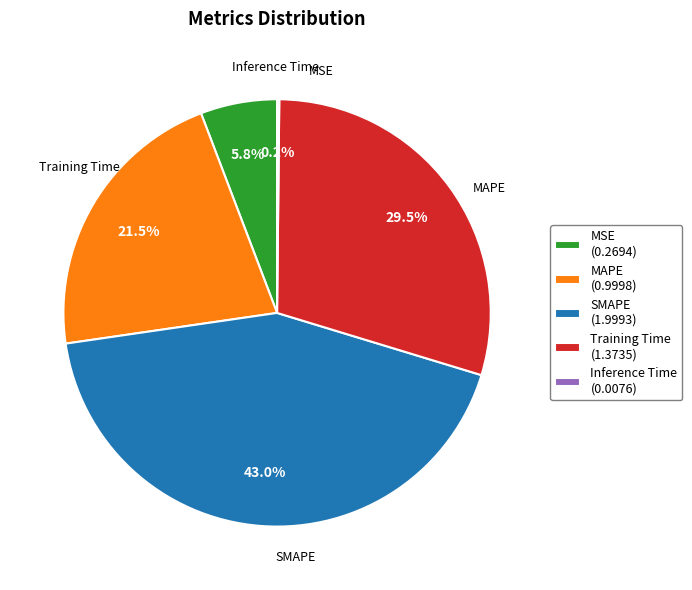

Which has a higher value, Training Time (1.3735) or MAPE (0.9998)?

Training Time (1.3735)